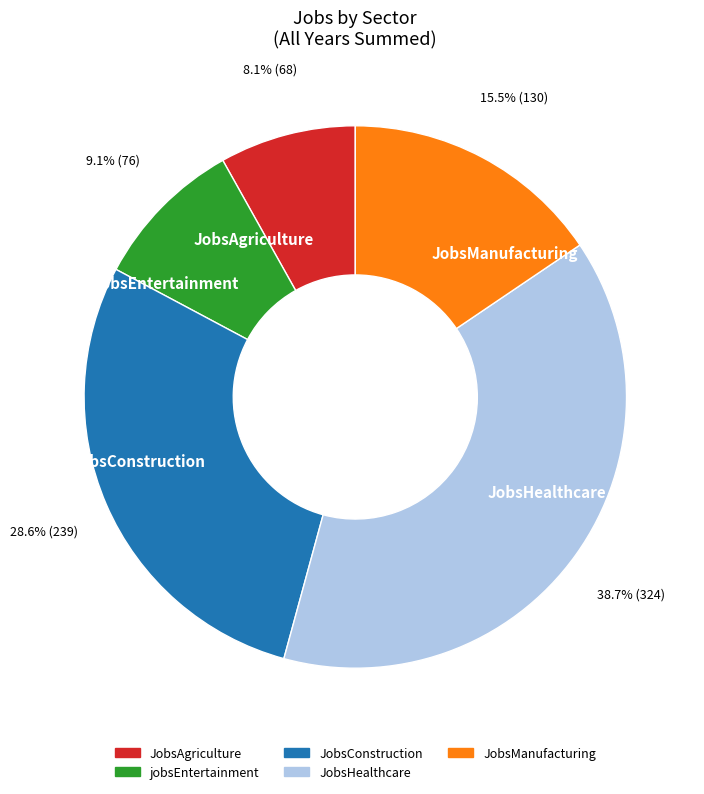

What percentage is NOT represented by jobsEntertainment?

90.9%